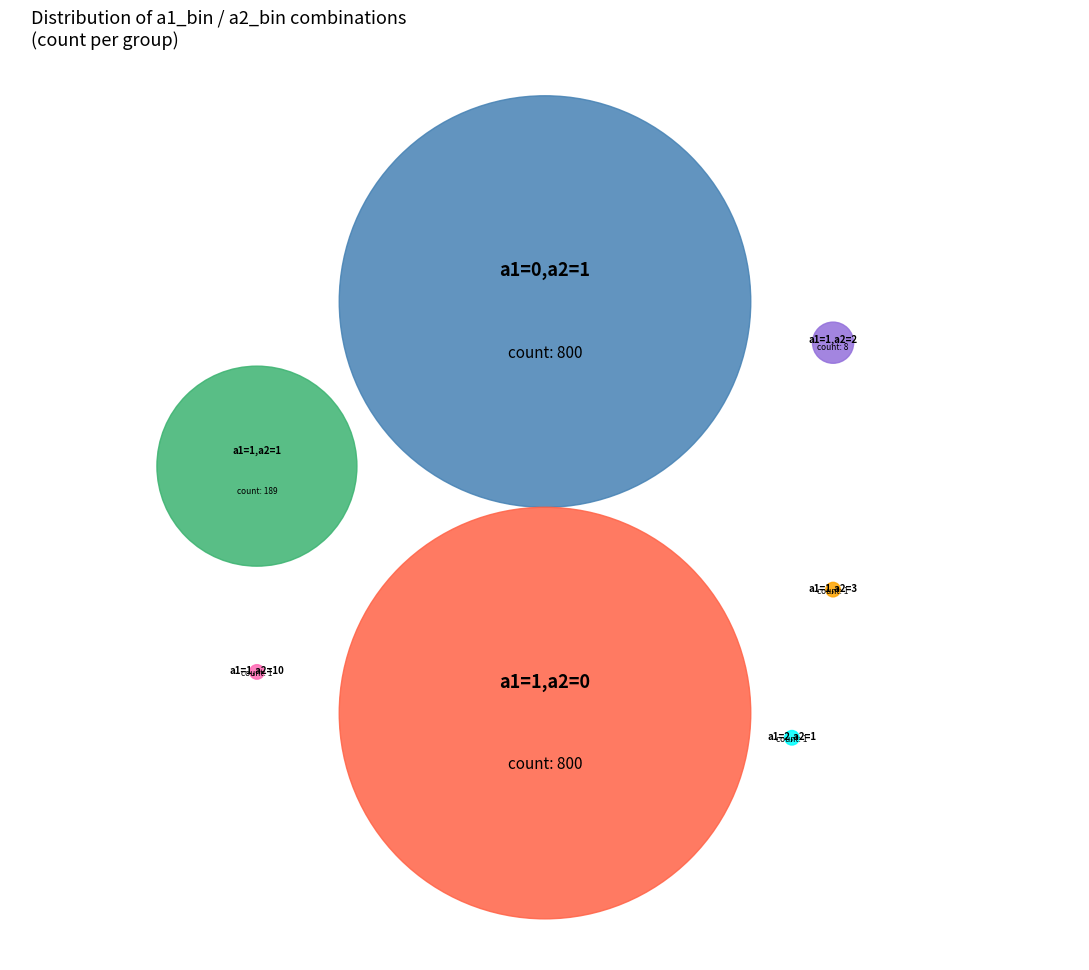

Which has a higher value, a1=2,a2=1 (1) or a1=1,a2=2 (8)?

a1=1,a2=2 (8)